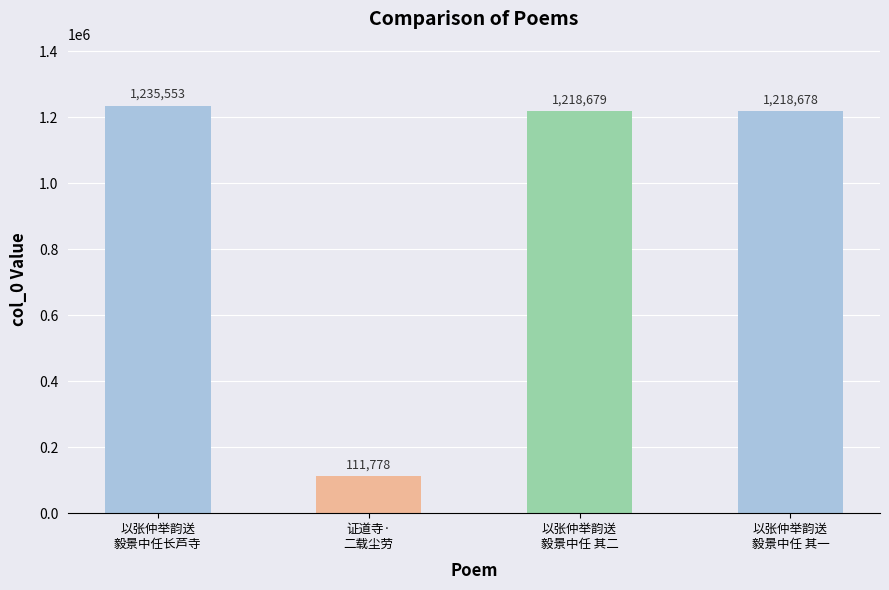

The chart shows a value of 2051331 at 以张仲举韵送
毅景中任 其一. True or false?

False